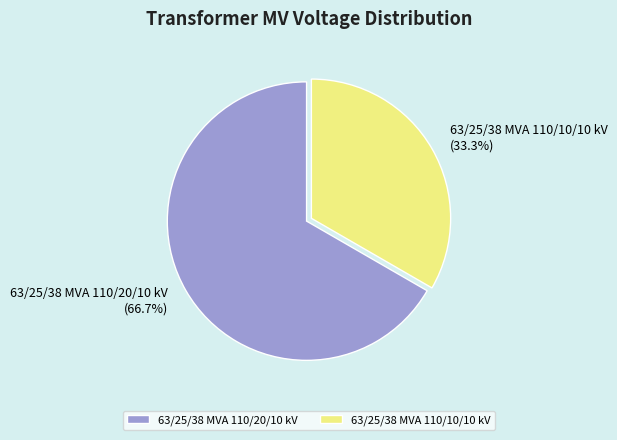

What is the total percentage of 63/25/38 MVA 110/20/10 kV and 63/25/38 MVA 110/10/10 kV?

100.0%